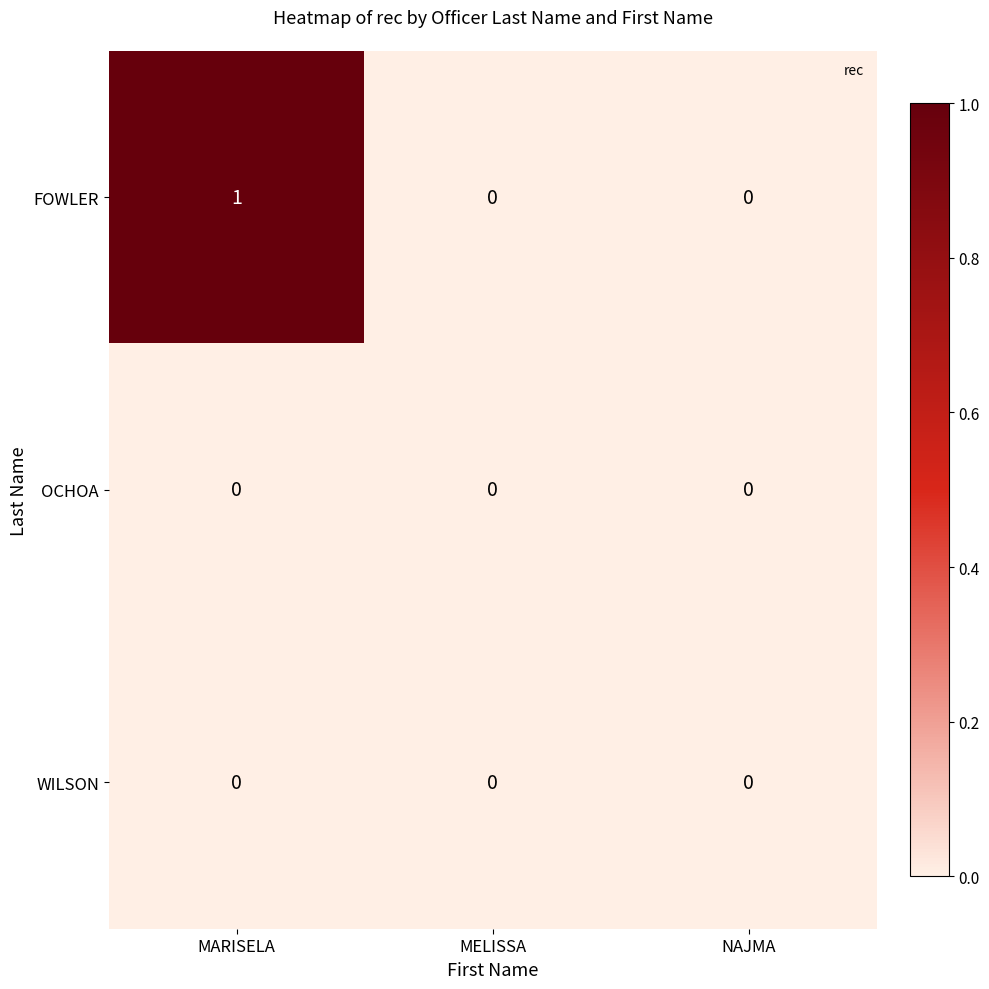

Which series has the widest spread of values?

FOWLER